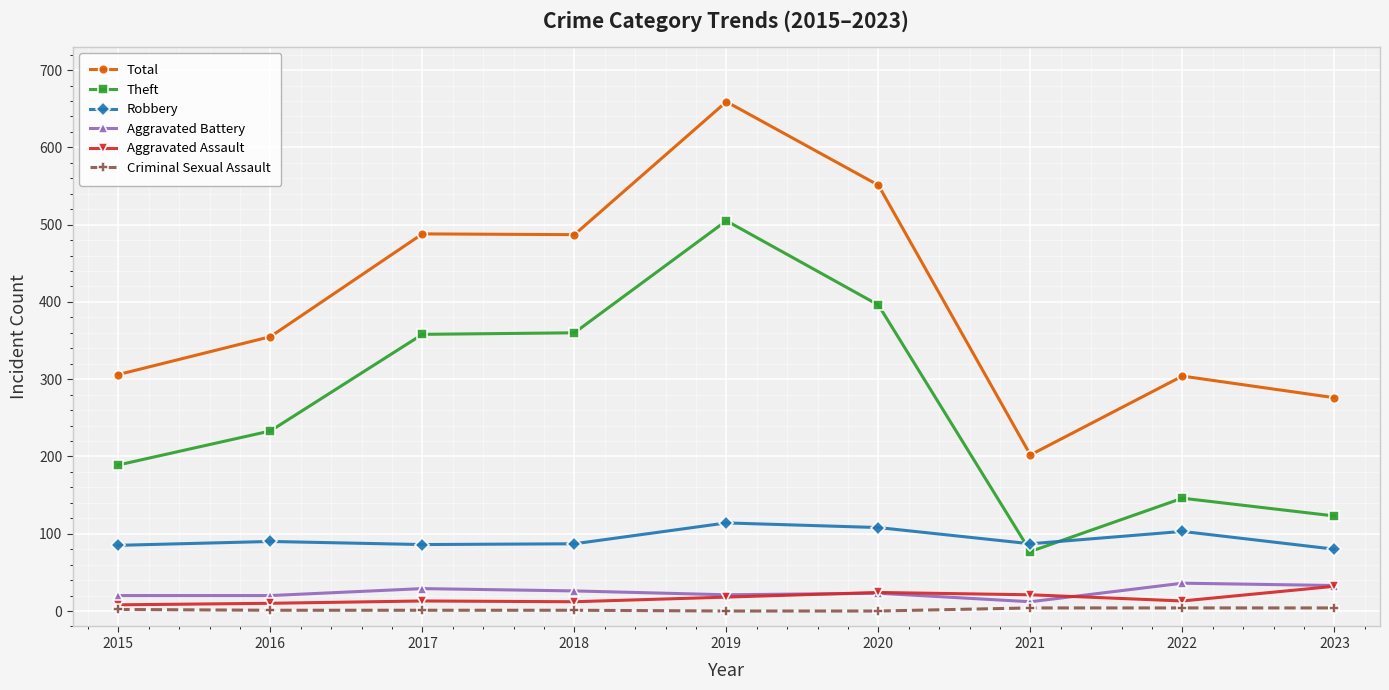

What is the minimum value for Total?

202